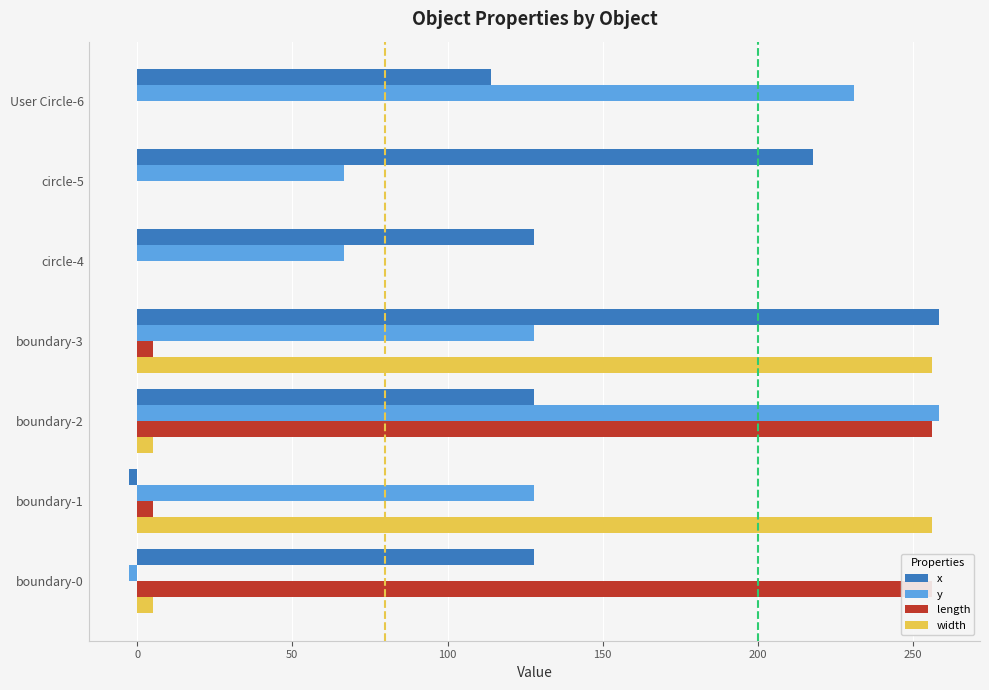

Is it true that x equals 364.0 at circle-5?

False